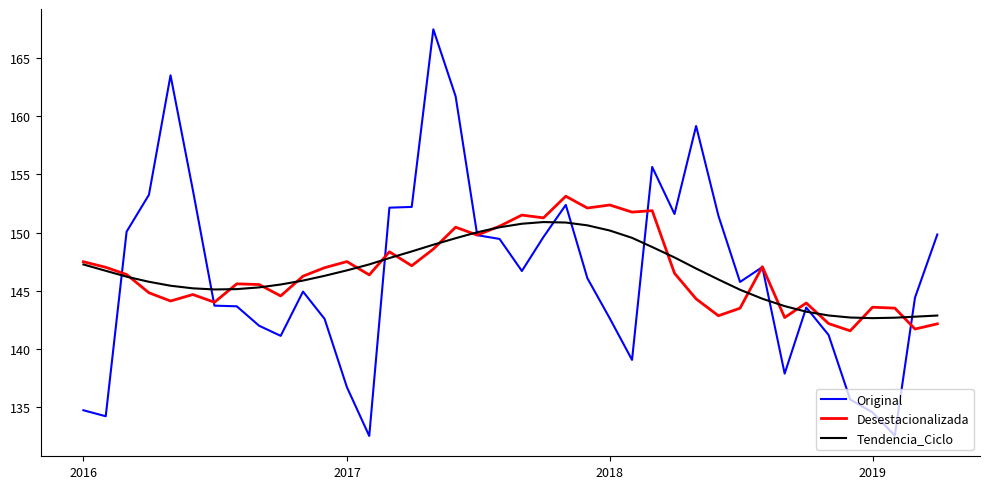

Which series has the largest range (max minus min)?

Original